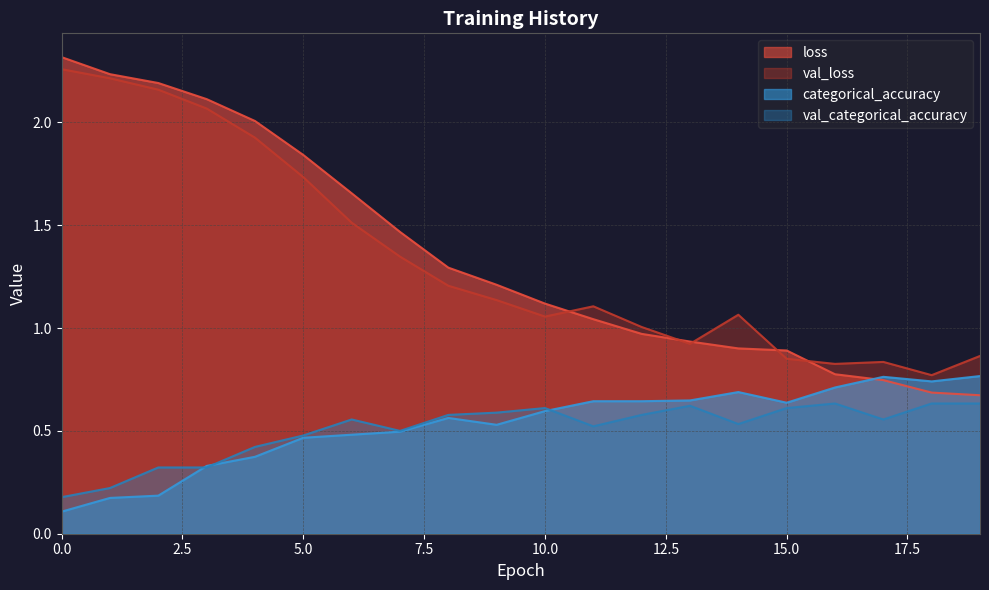

True or false: val_loss has more than 1 interior local peaks.

True